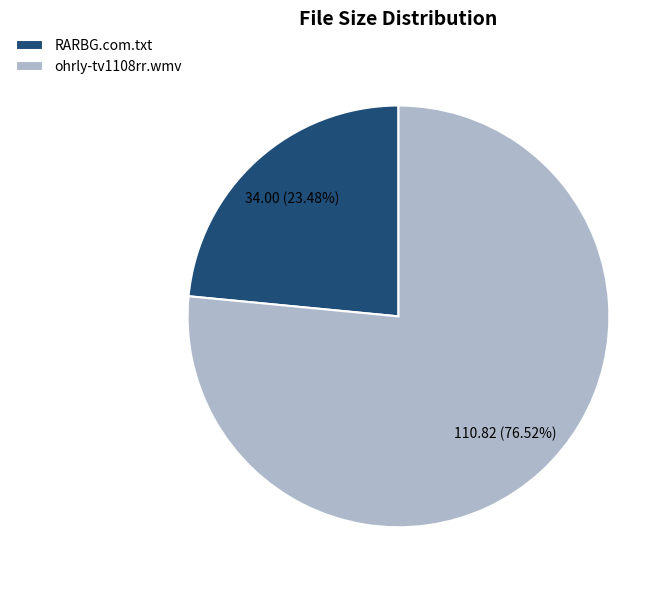

Does ohrly-tv1108rr.wmv account for over 50% of the chart?

Yes